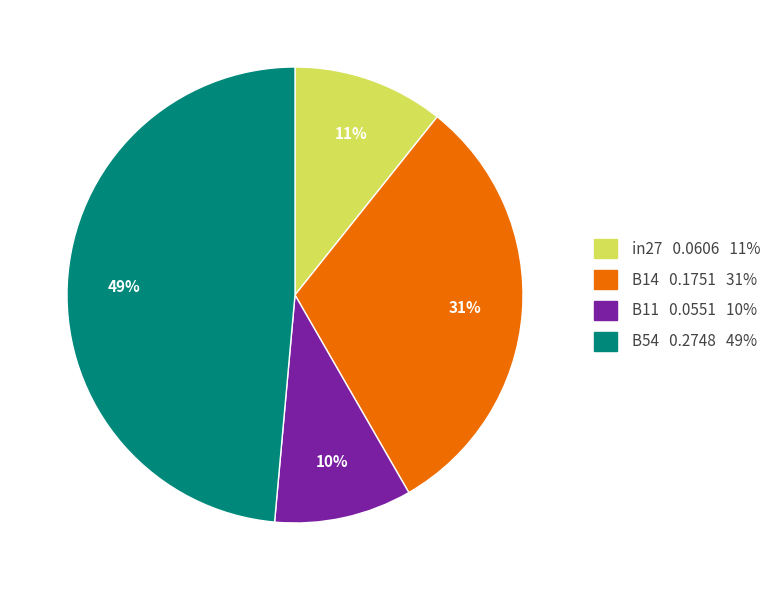

To the nearest percent, what is the difference between the largest and smallest slice percentages?

39%